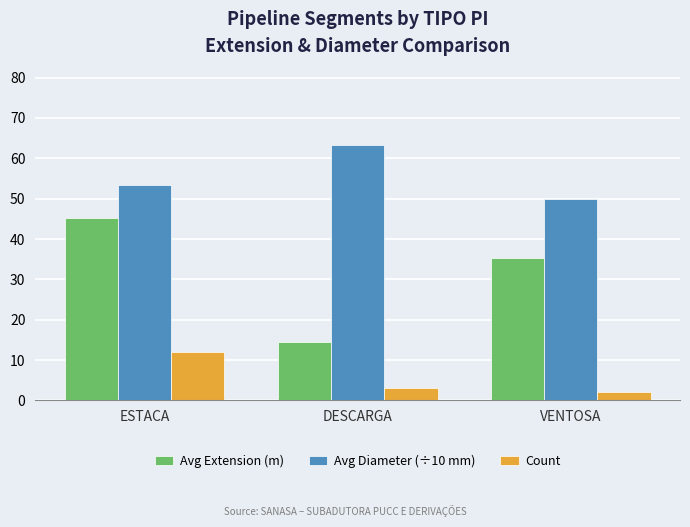

Does the chart contain stacked bars?

No